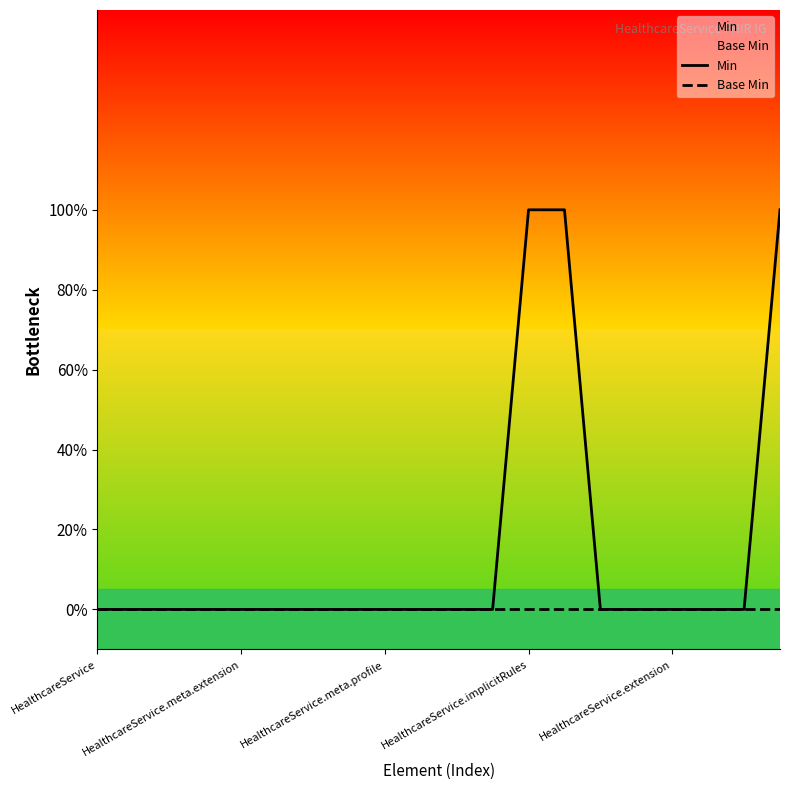

List the series in order of their overall mean, highest first.

Min, Base Min